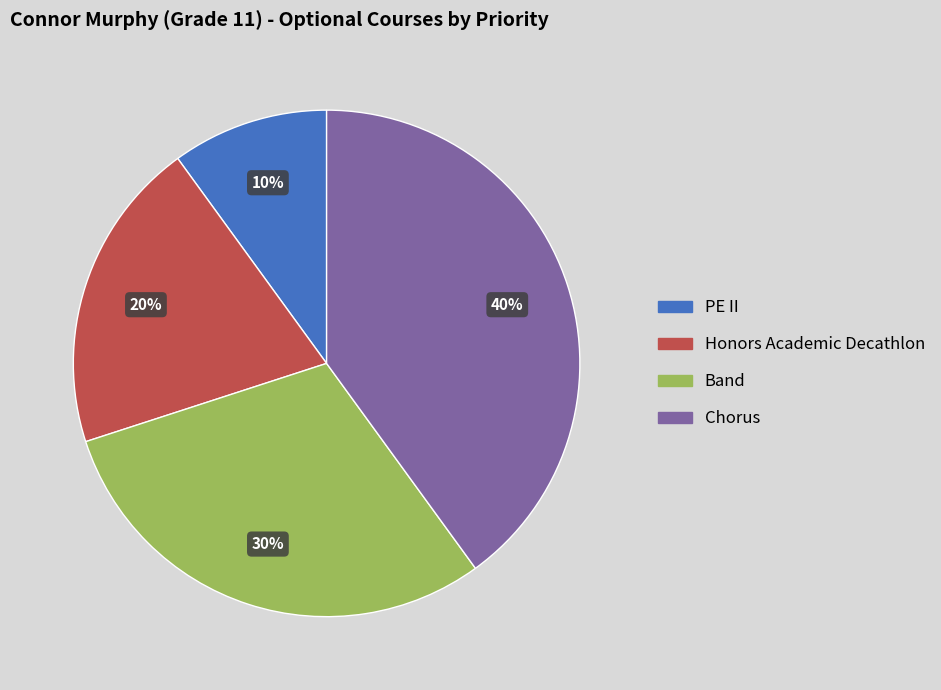

What is the smallest slice in the pie chart?

PE II